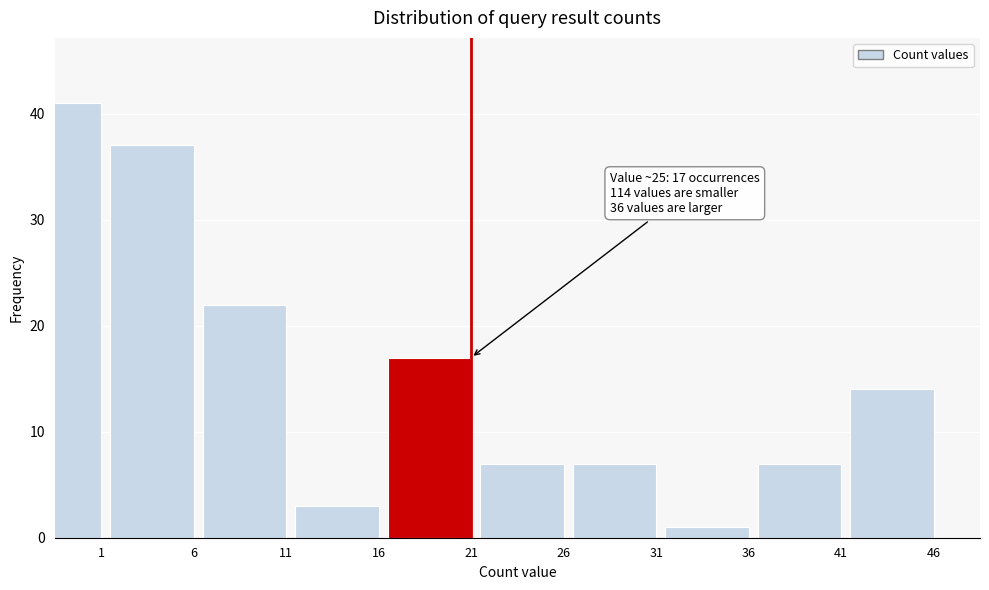

Reading right to left, extract all data points from this chart.

46=14	41=7	36=1	31=7	26=7	21=17	16=3	11=22	6=37	1=41